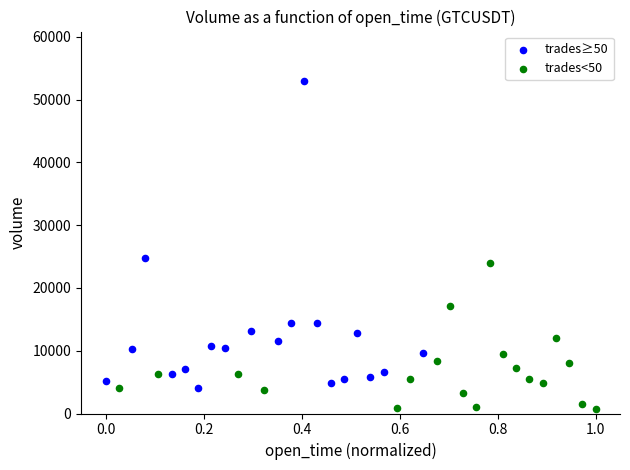

Which series reaches the minimum Y coordinate?

trades<50